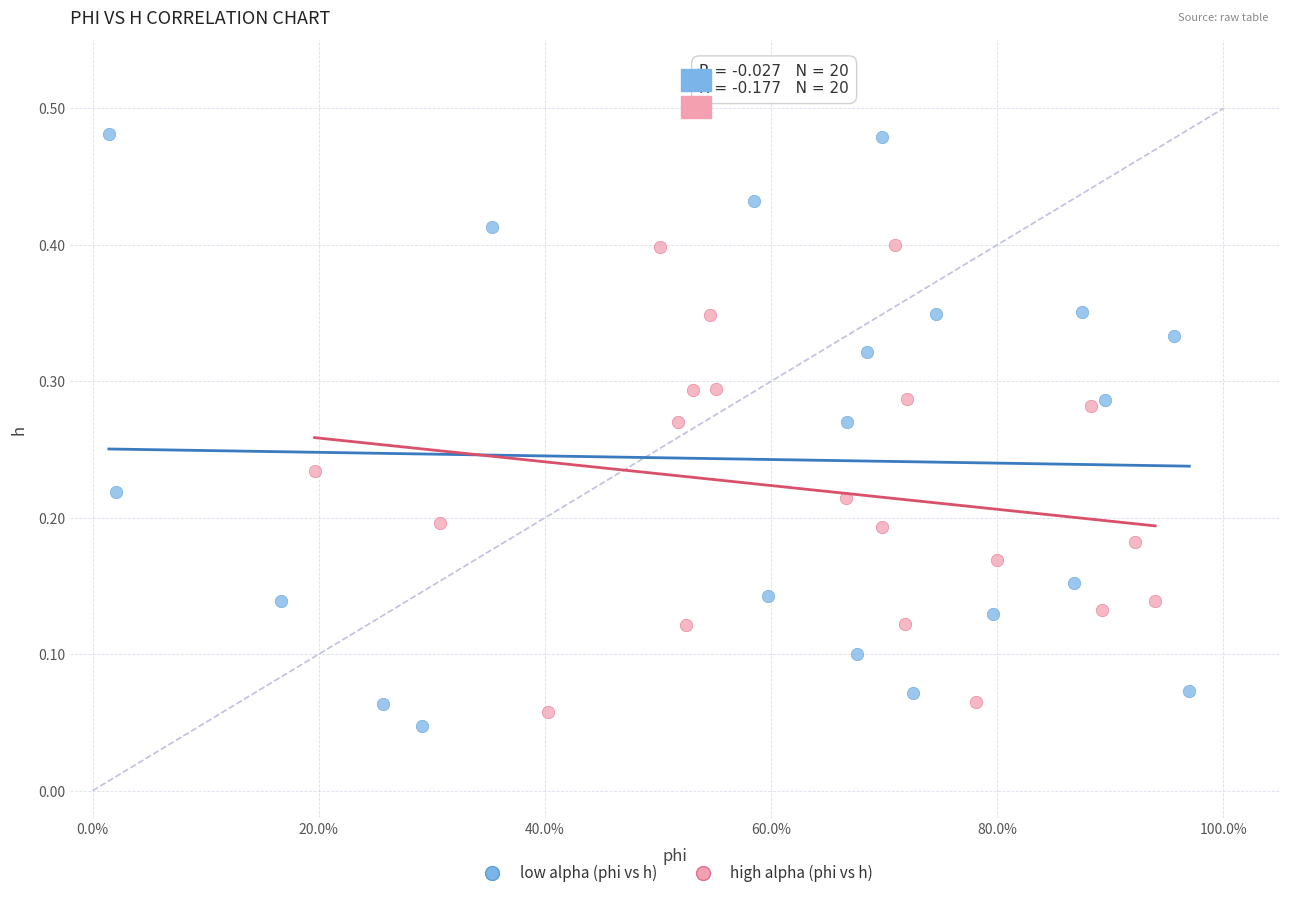

Which series has the widest spread of Y values?

low alpha (phi vs h)